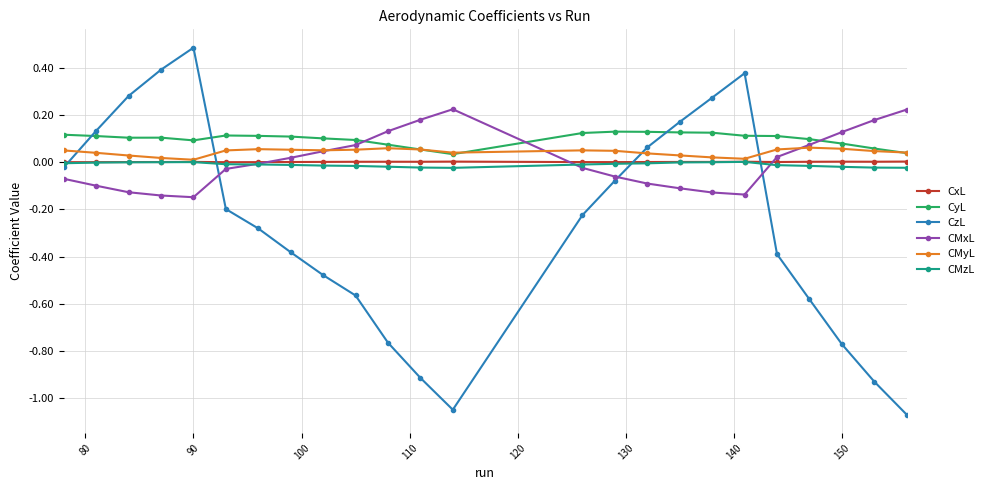

In CzL, how many points are lower than both neighbors (excluding endpoints)?

1